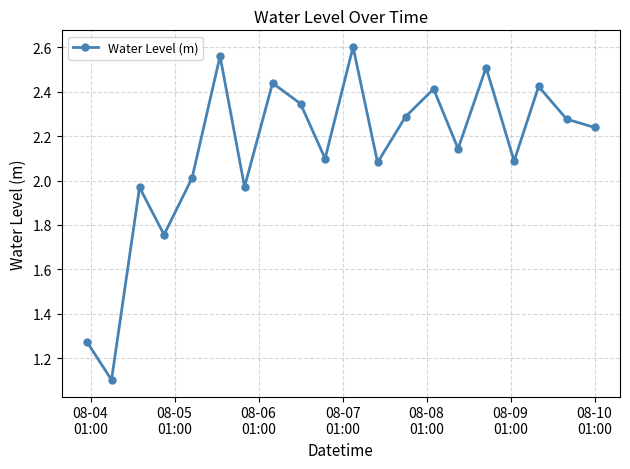

True or false: there are more than 1 points higher than both neighbors.

True